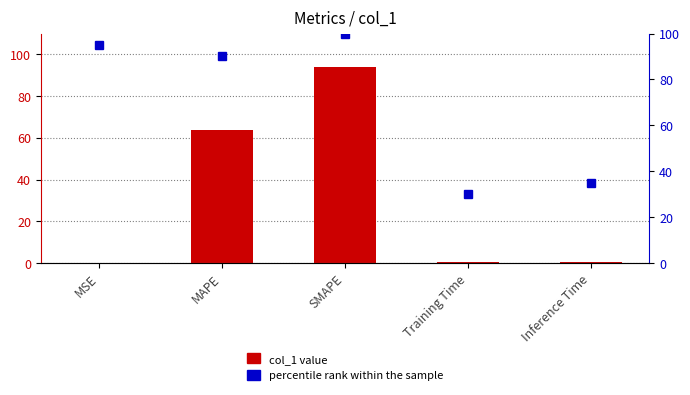

What is the label of the 2nd bar from the left?

MAPE